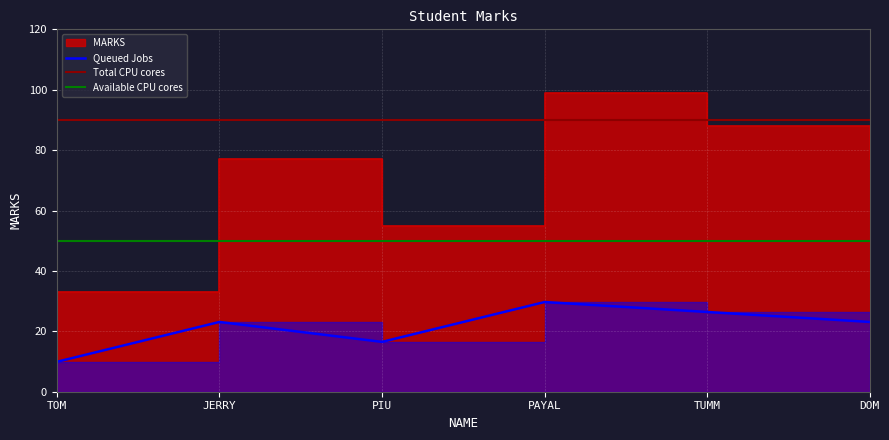

Reading right to left, list all the values displayed in this chart.

77	88	99	55	77	33